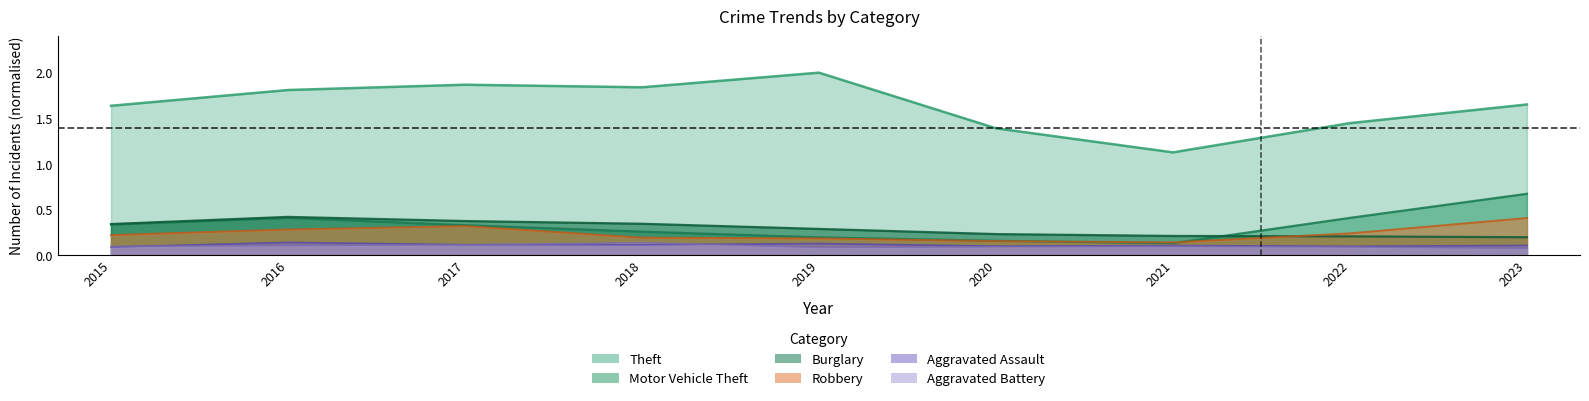

What is the greatest value displayed?

2.0